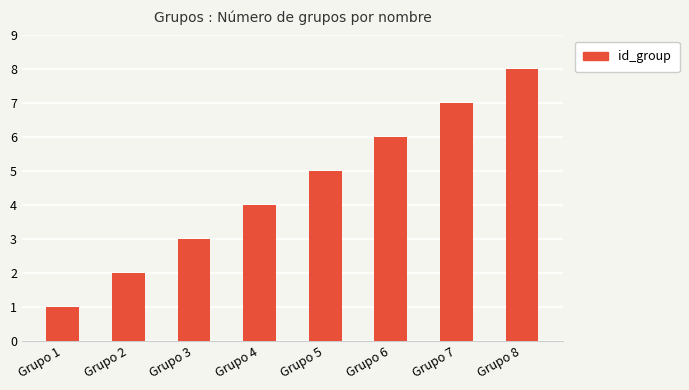

What is the change in value from Grupo 4 to Grupo 8?

+4